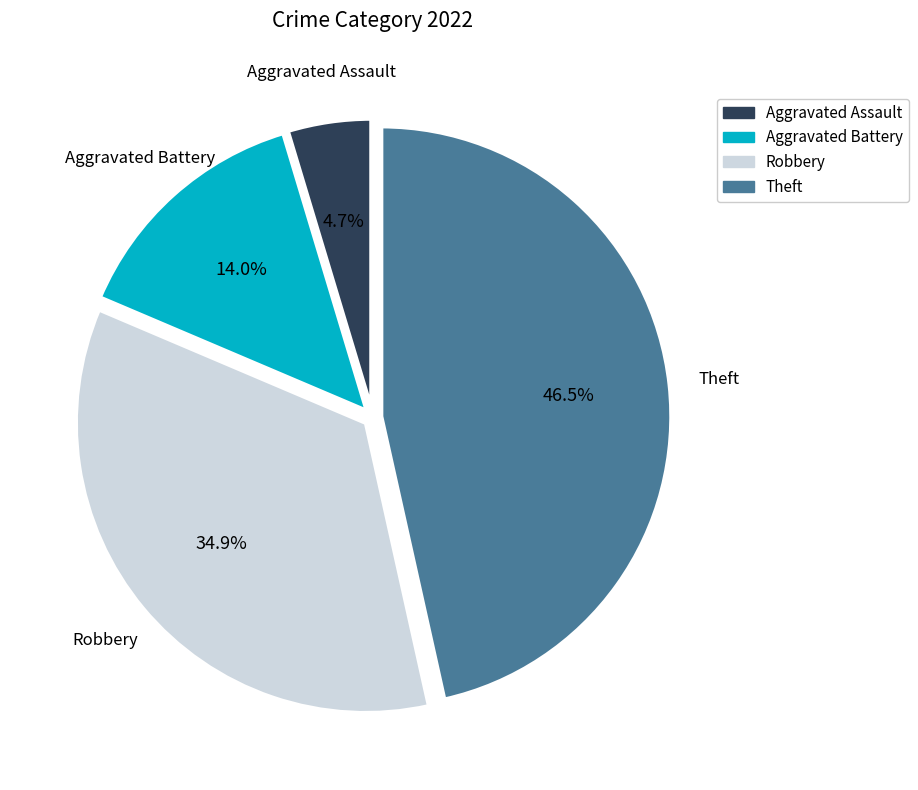

Is there any slice that represents more than half of the pie?

No